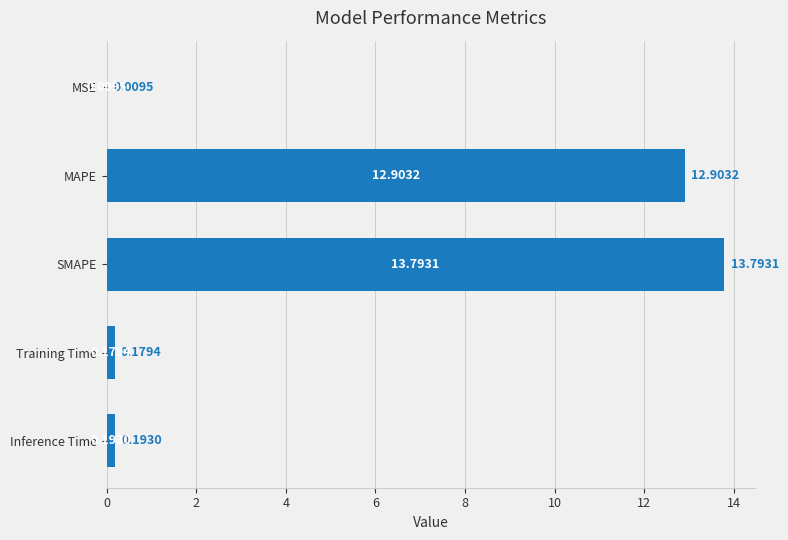

What is the maximum value shown in the chart?

13.8